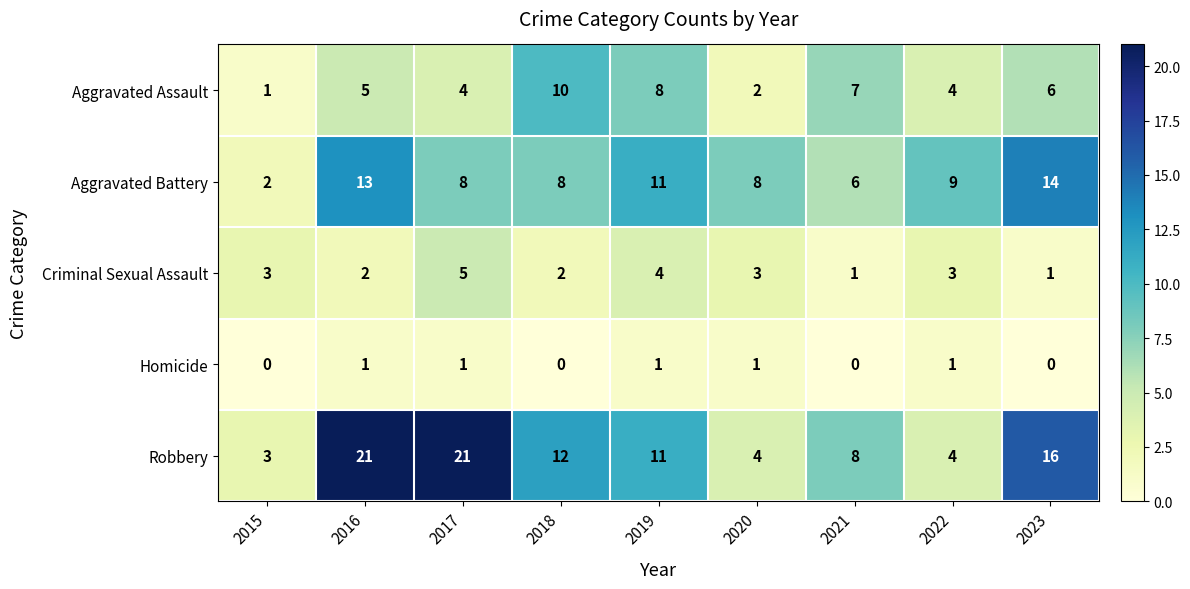

Is it true that Aggravated Assault equals 4 at 2022?

True